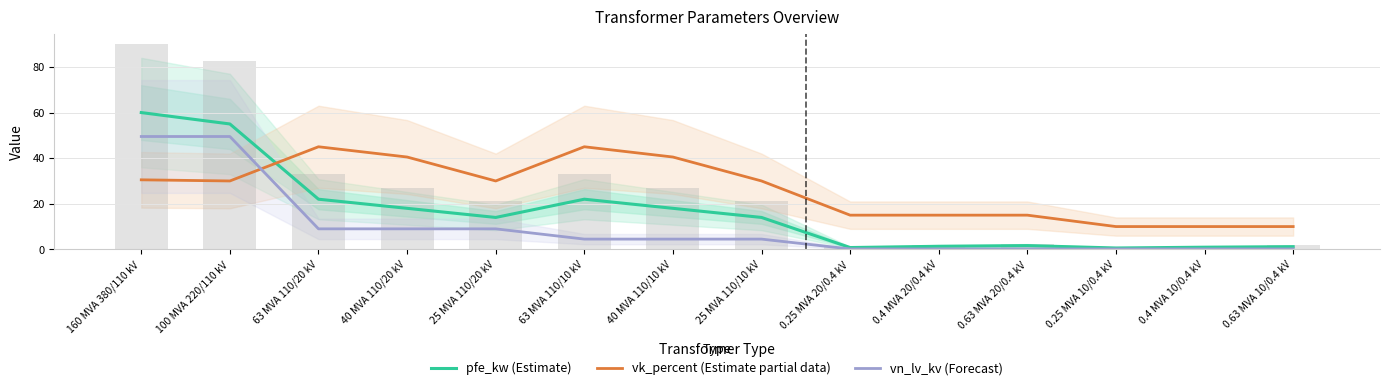

The vk_percent (Estimate partial data) series shows 15.0 at 0.25 MVA 20/0.4 kV. True or false?

True